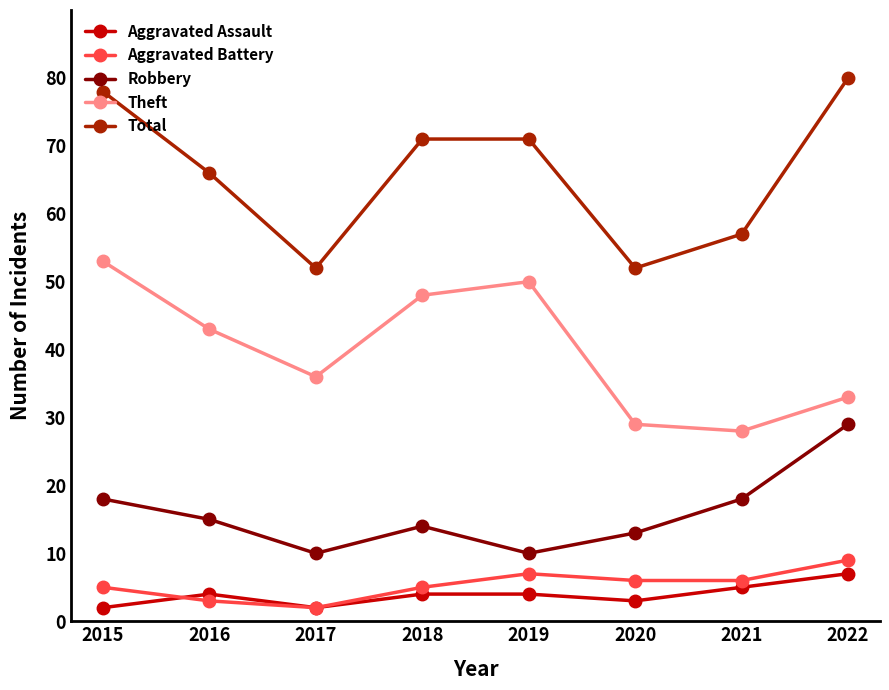

What is the maximum value for Aggravated Battery?

9